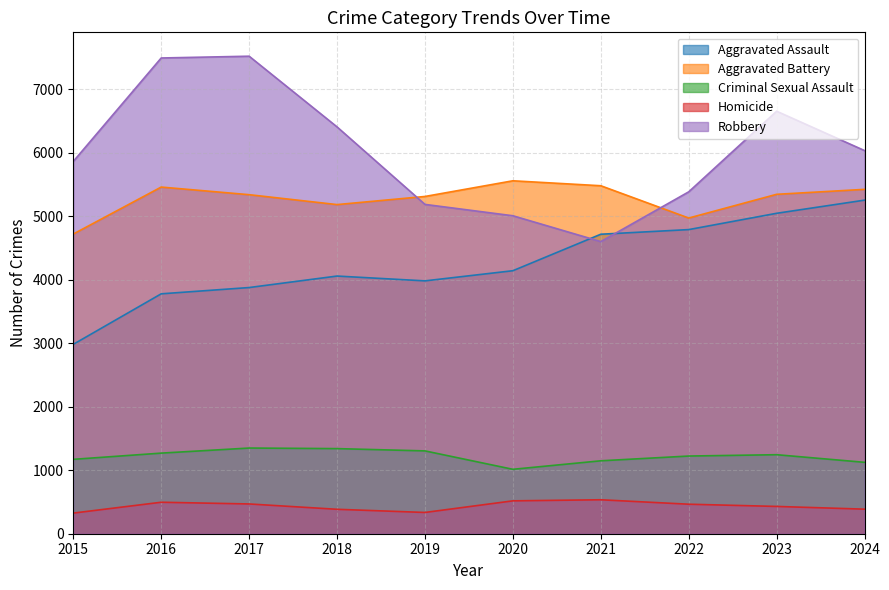

True or false: Homicide and Criminal Sexual Assault cross at least once.

False